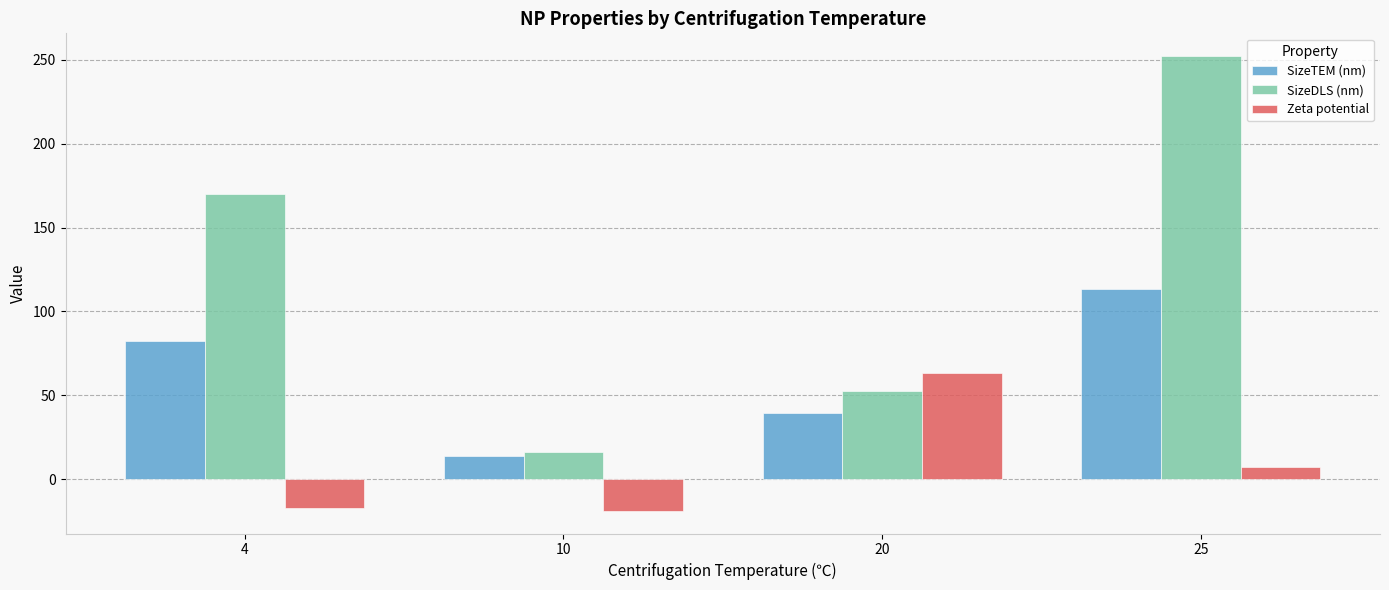

Between 10 and 20, which series saw the biggest shift?

Zeta potential